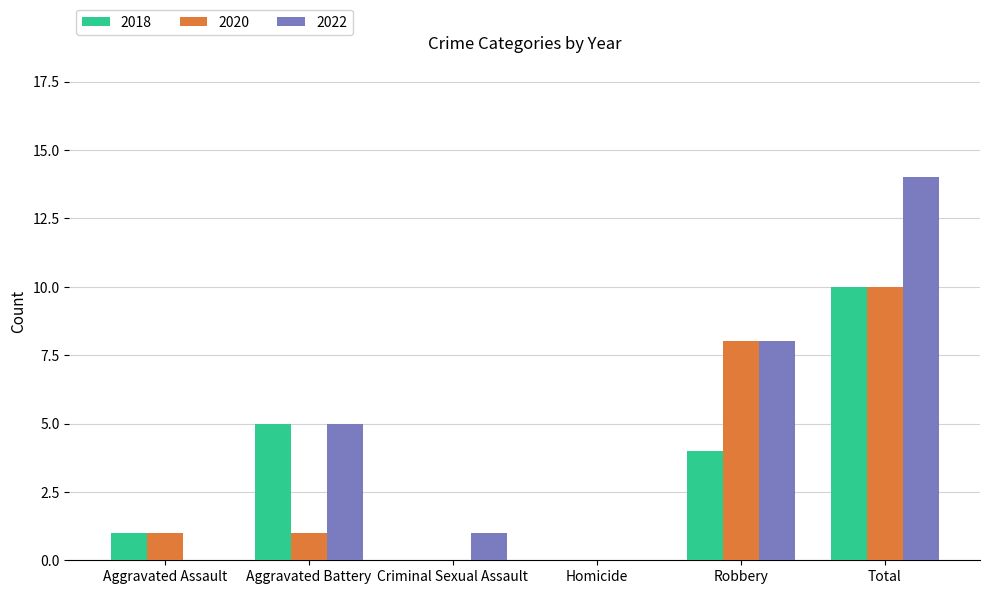

Which label corresponds to the largest value in the chart?

Total